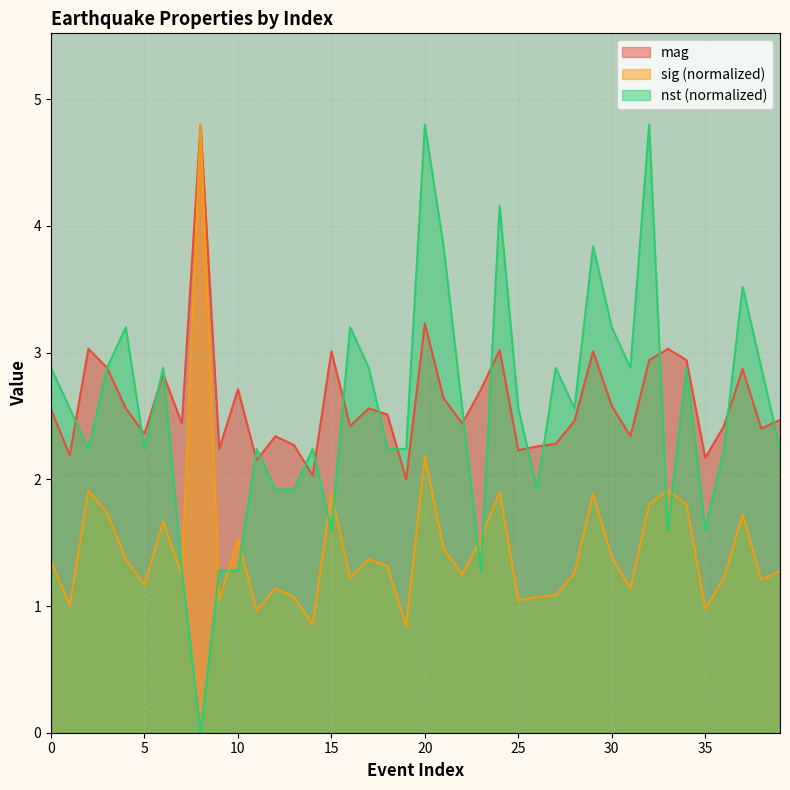

What is the total value across all series at 17?

6.8